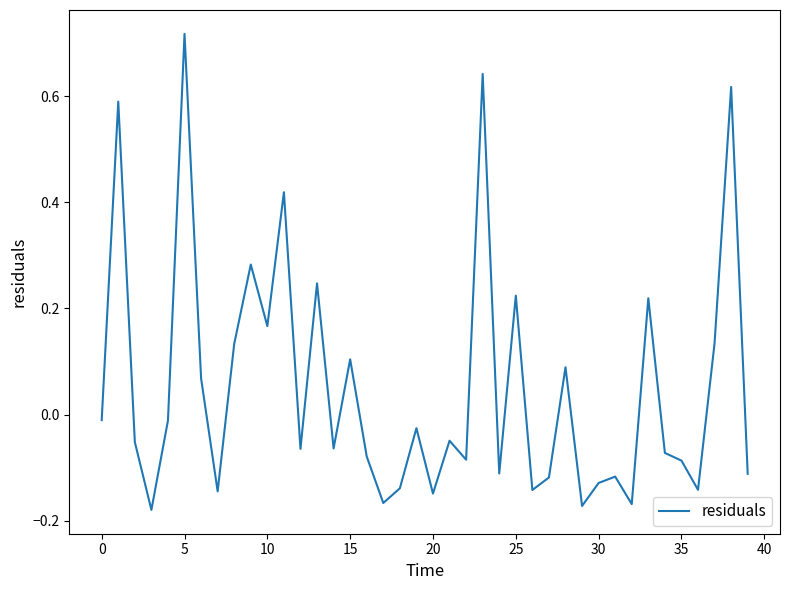

How many lines are shown in the chart?

1